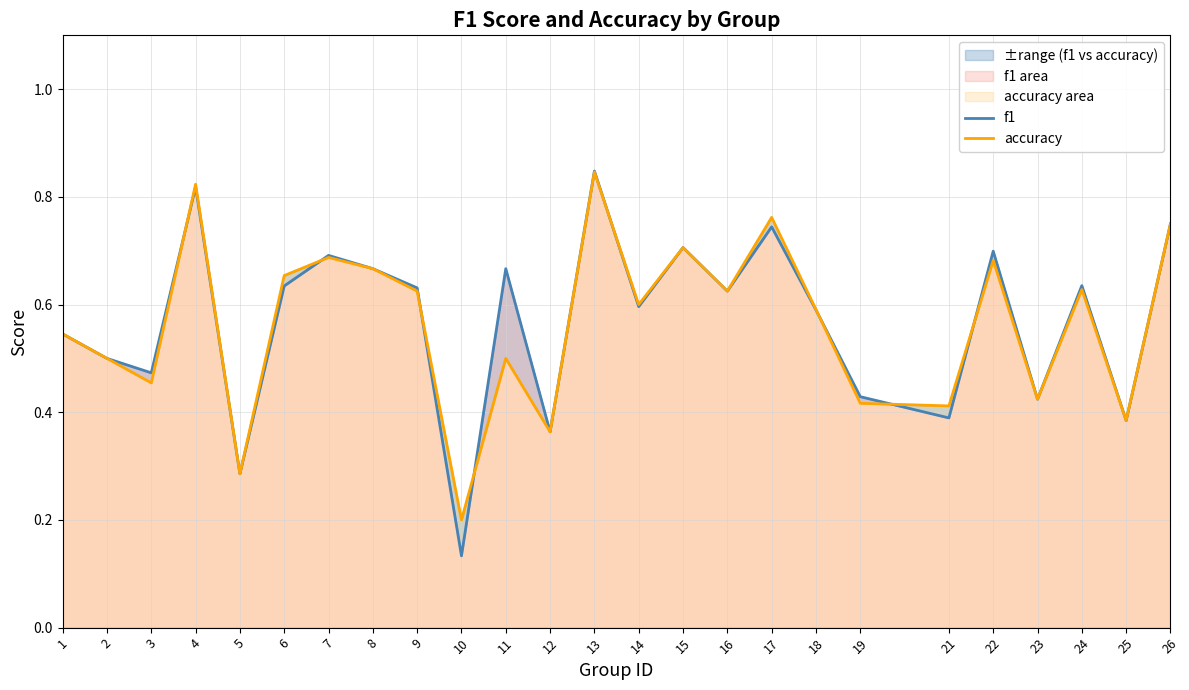

What is the greatest value displayed?

0.8